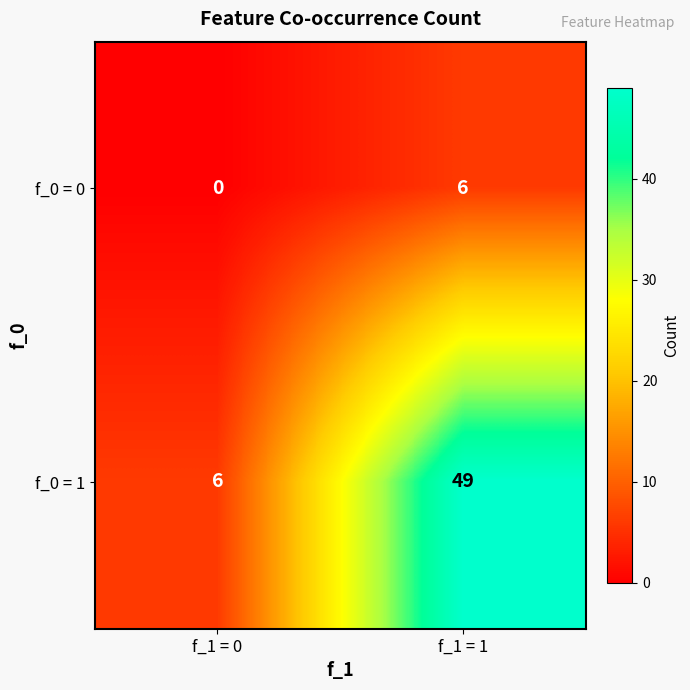

What is the average value of the f_0 = 0 series?

3